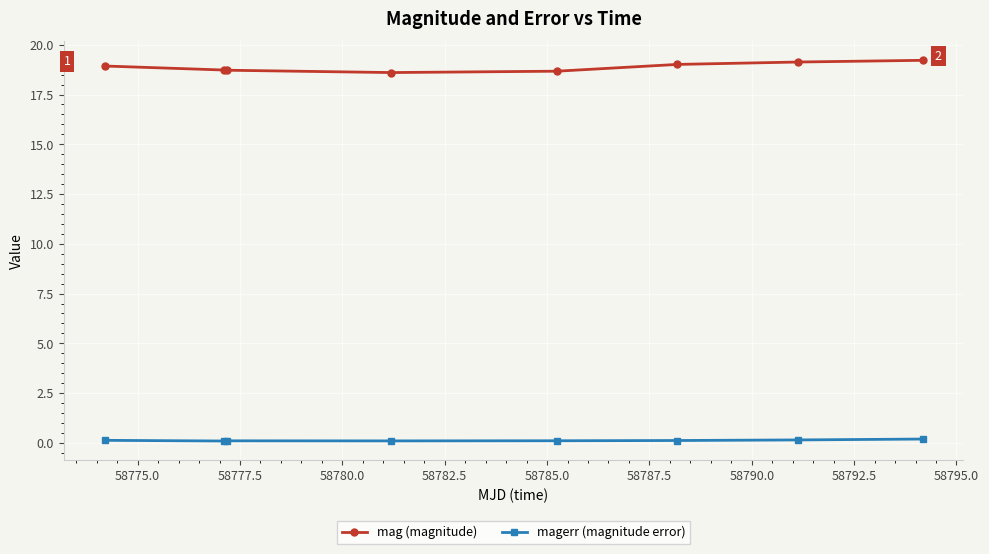

True or false: magerr (magnitude error) and mag (magnitude) intersect in this chart.

False